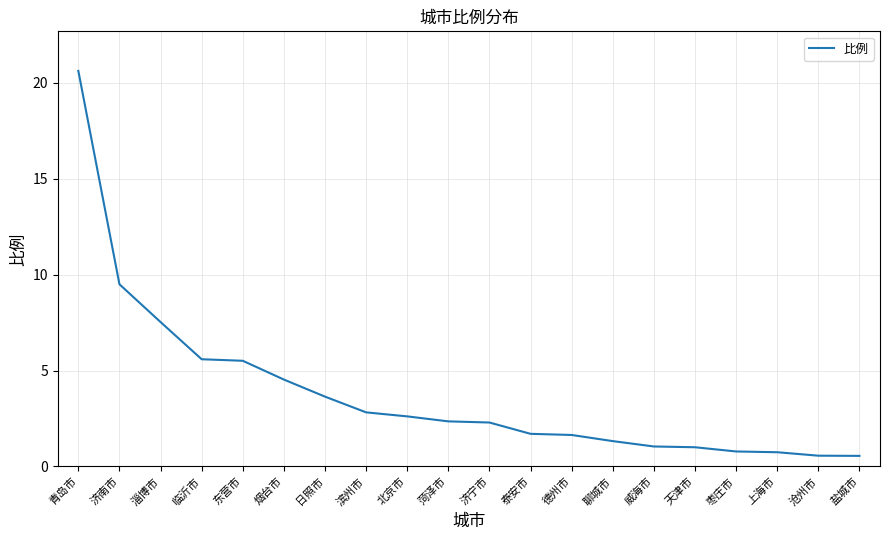

At which label is the value closest to 10?

济南市